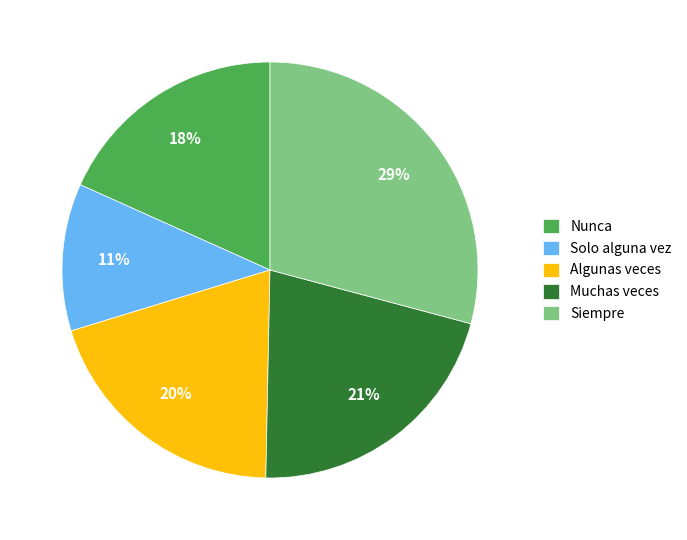

How many segments does this pie chart have?

5